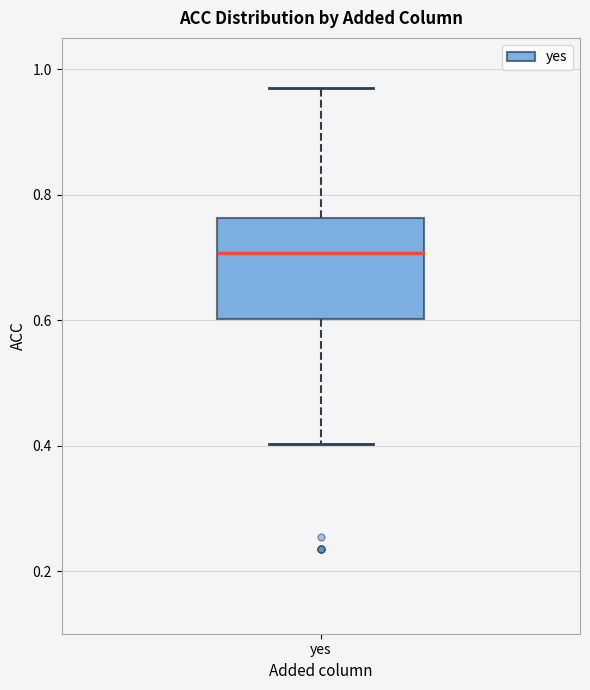

Where does the lower whisker of the box for yes end on the y-axis? The values are not printed on the chart, so give them approximately, as read against the axis.

0.40